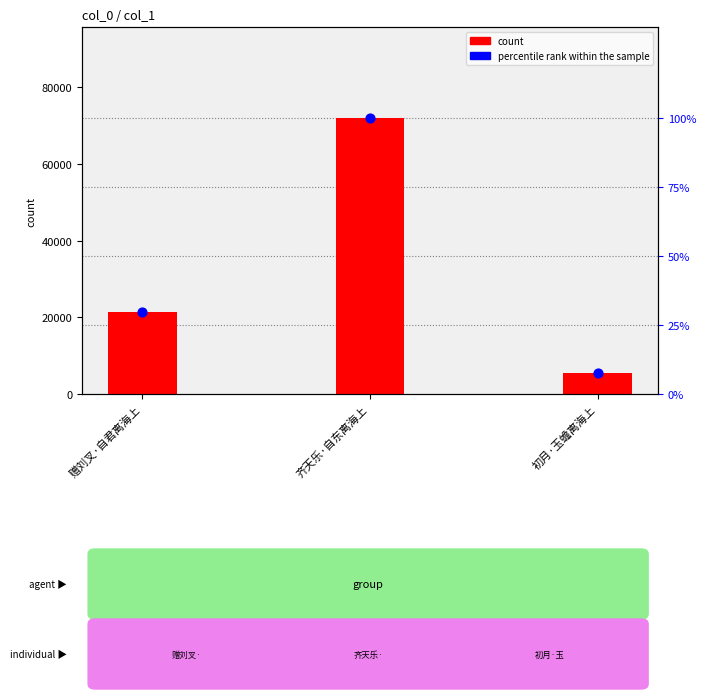

Is the value of count at 赠刘叉·自君离海上 greater than the value of percentile rank within the sample at 初月·玉蟾离海上?

Yes